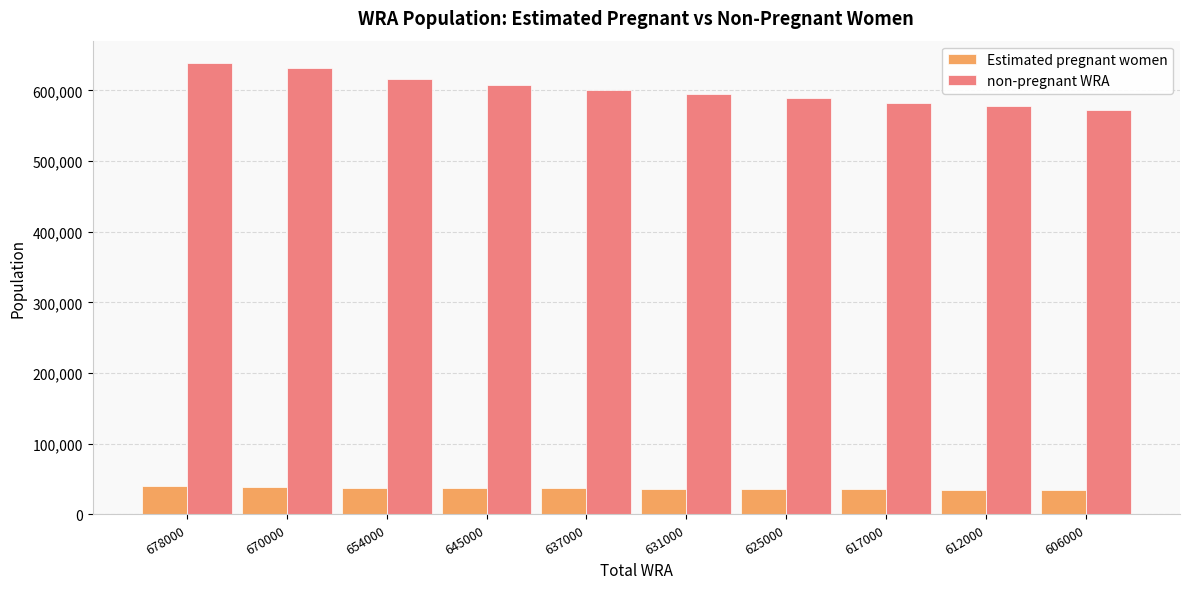

Is it true that non-pregnant WRA equals 599903.3 at 637000?

True